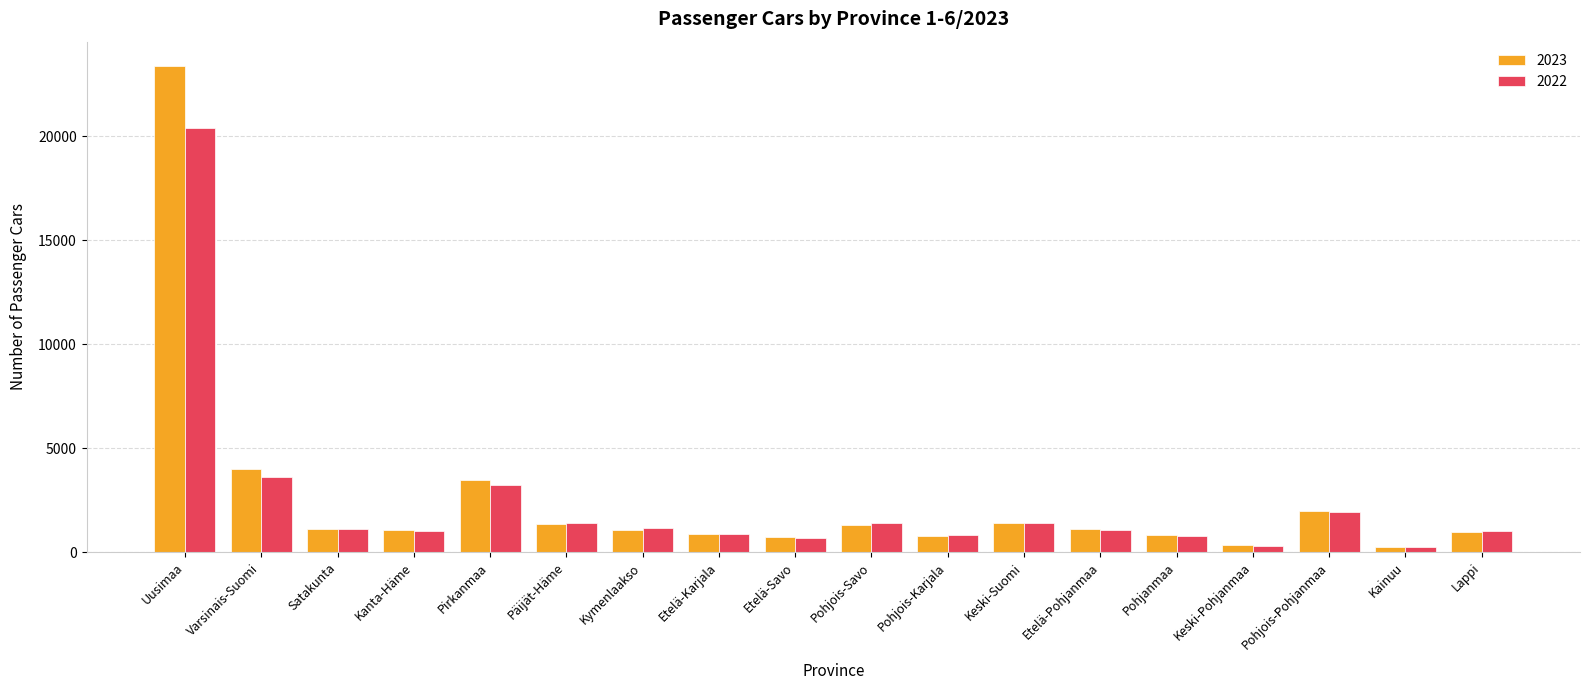

At which label does 2022 first exceed 1140?

Uusimaa